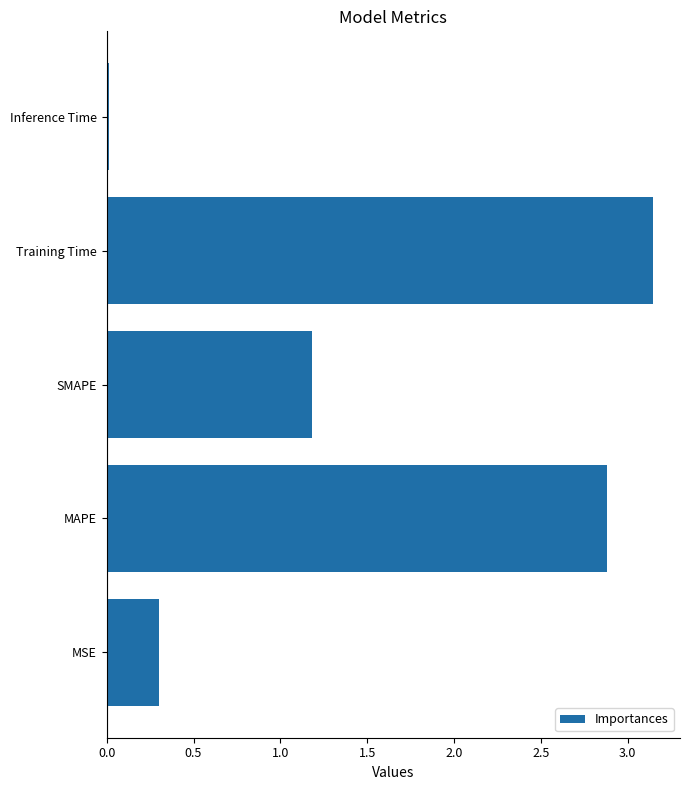

How many bars are there in total?

5